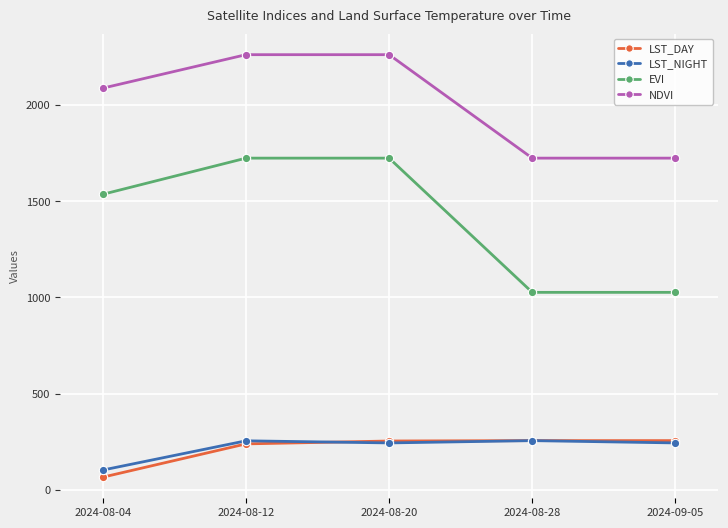

How many lines are shown in the chart?

4